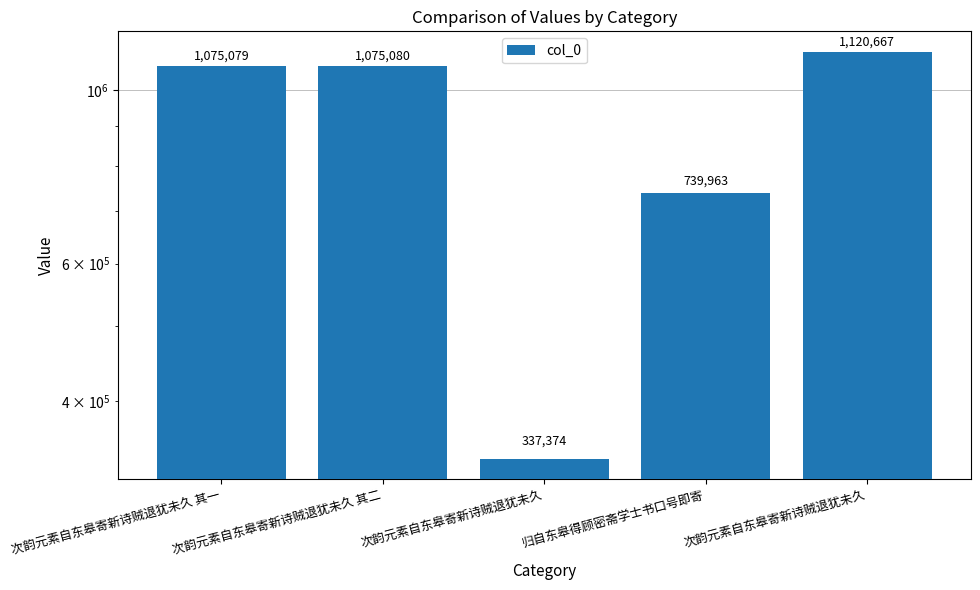

True or false: the data shows 1713670 at 次韵元素自东皋寄新诗贼退犹未久 其一.

False